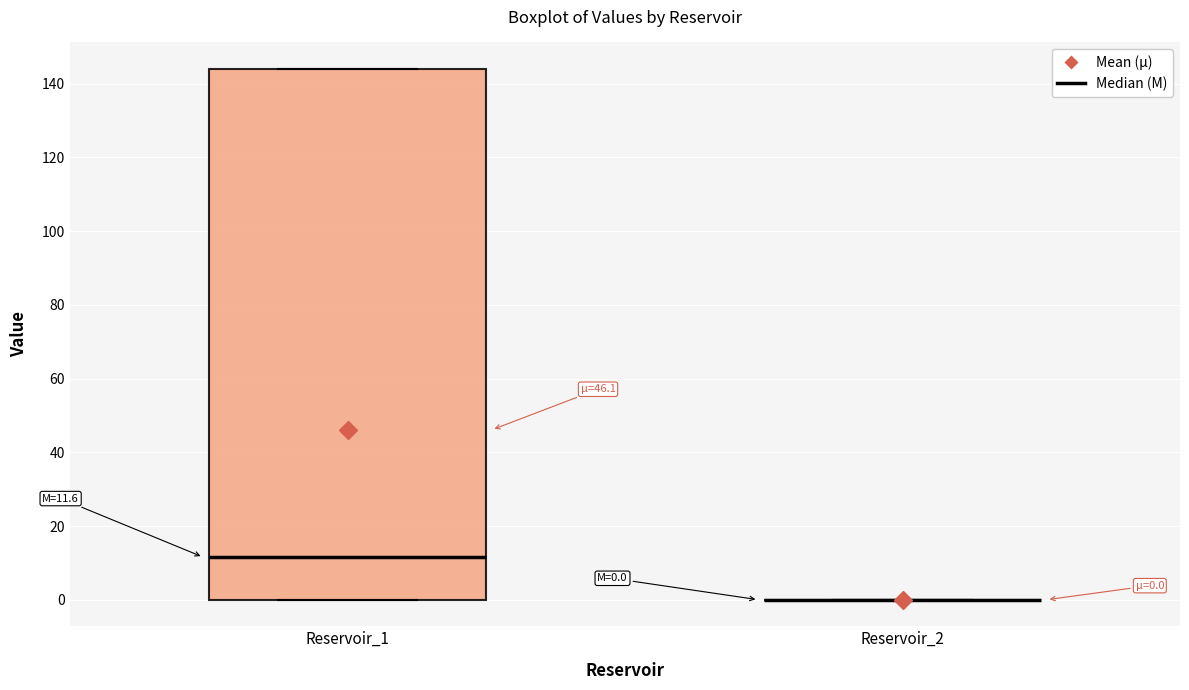

Comparing the boxes themselves (not the whiskers), which one is the tallest?

Reservoir_1